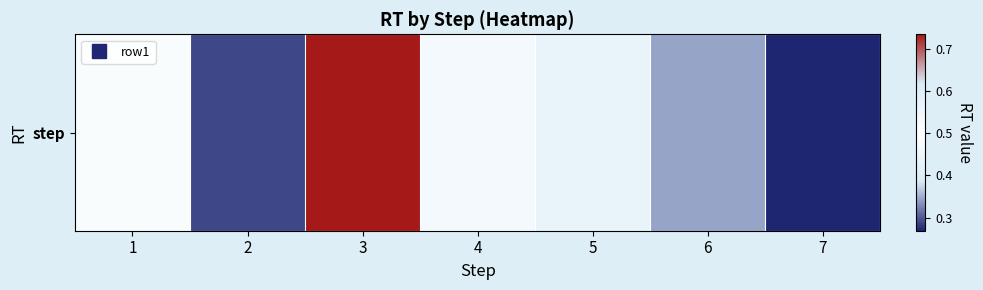

Which label corresponds to the smallest value in the chart?

7